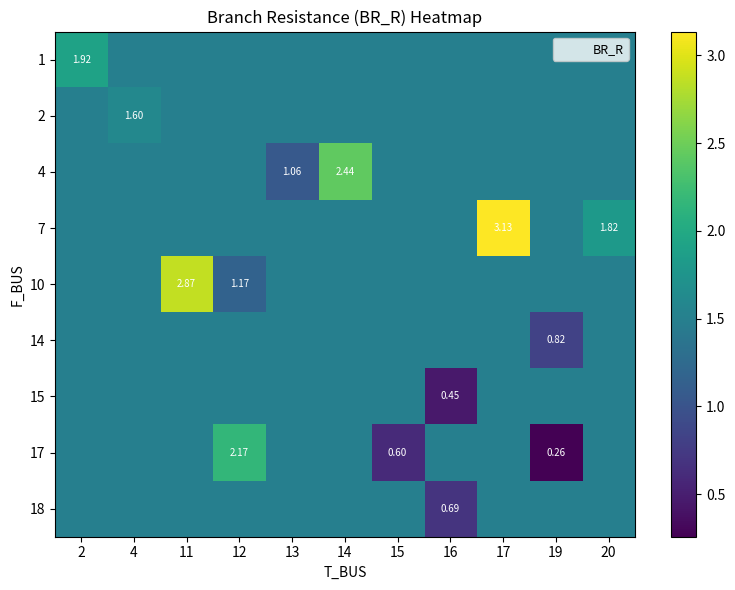

What is the lowest value of the 18 series?

0.7